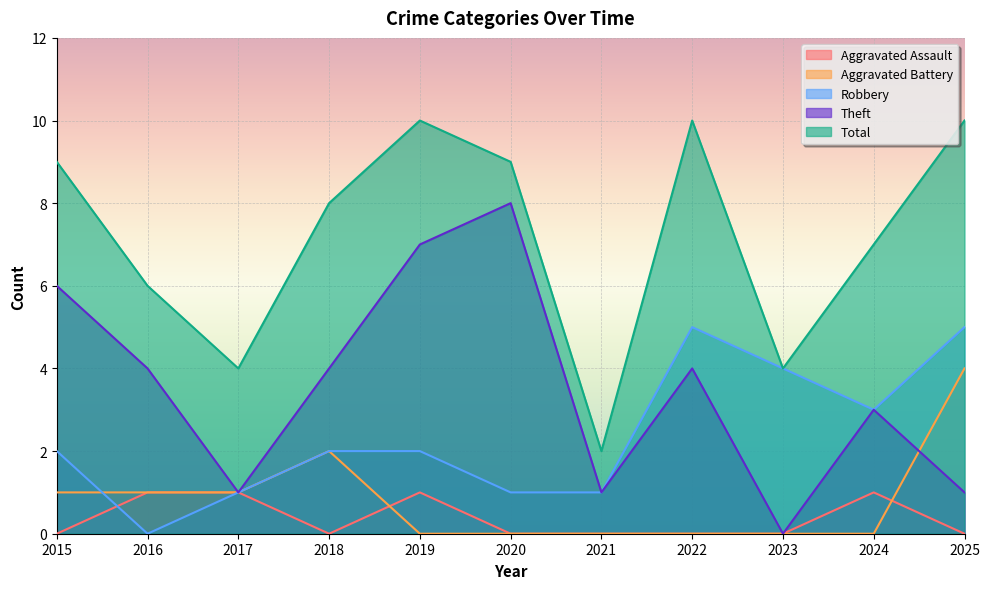

Does the chart display data point markers on the line(s)?

No